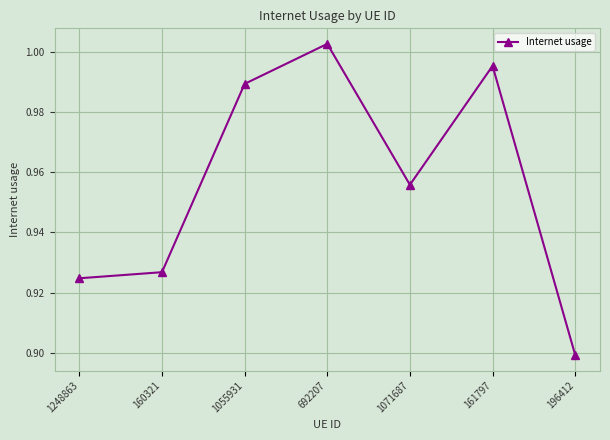

Is it true that the value at 160321 is 1.6?

False